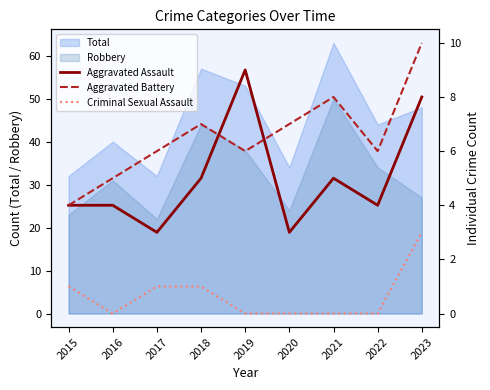

True or false: Aggravated Battery and Criminal Sexual Assault intersect in this chart.

False